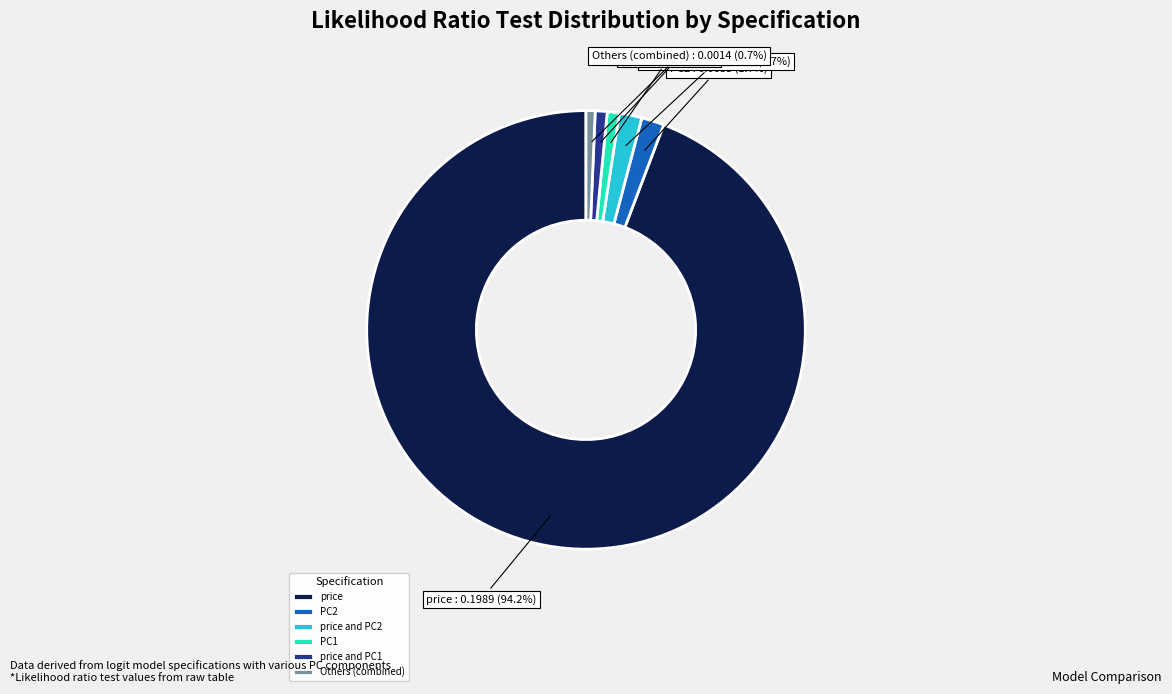

What is the largest slice in the pie chart?

price